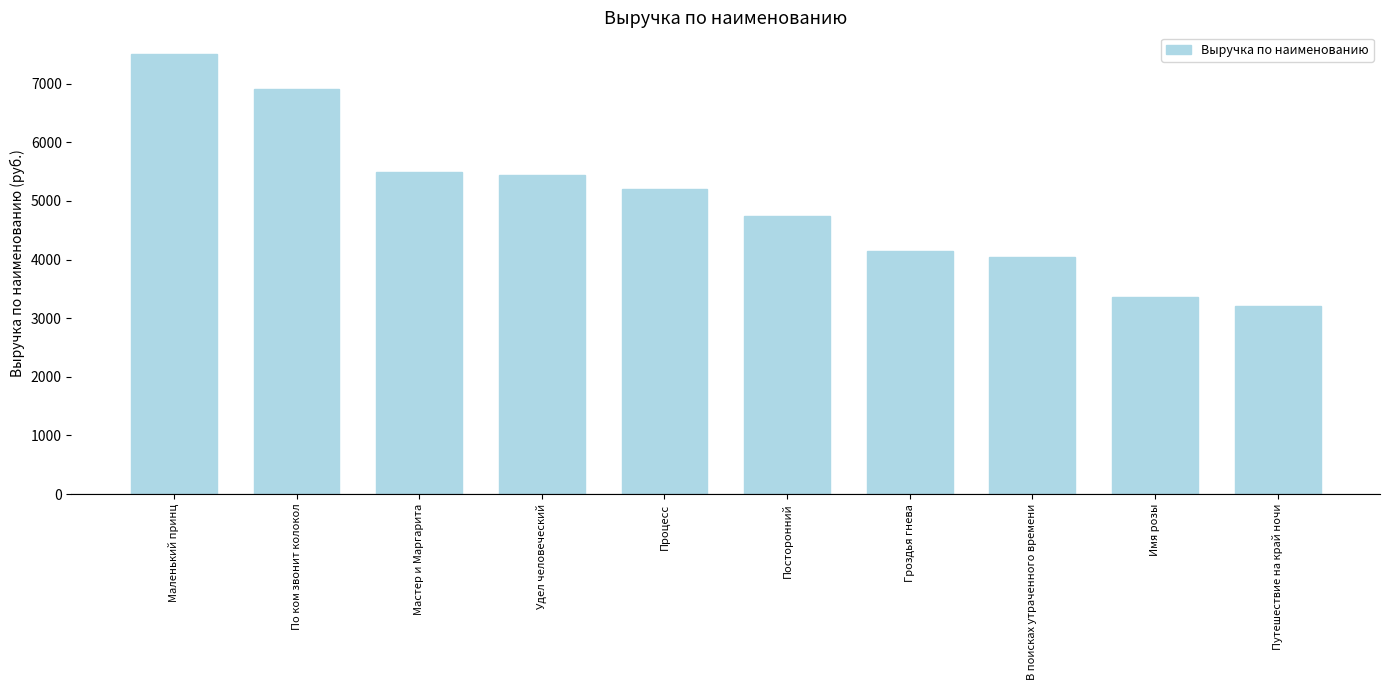

What is the change in value from Мастер и Маргарита to Гроздья гнева?

-1360